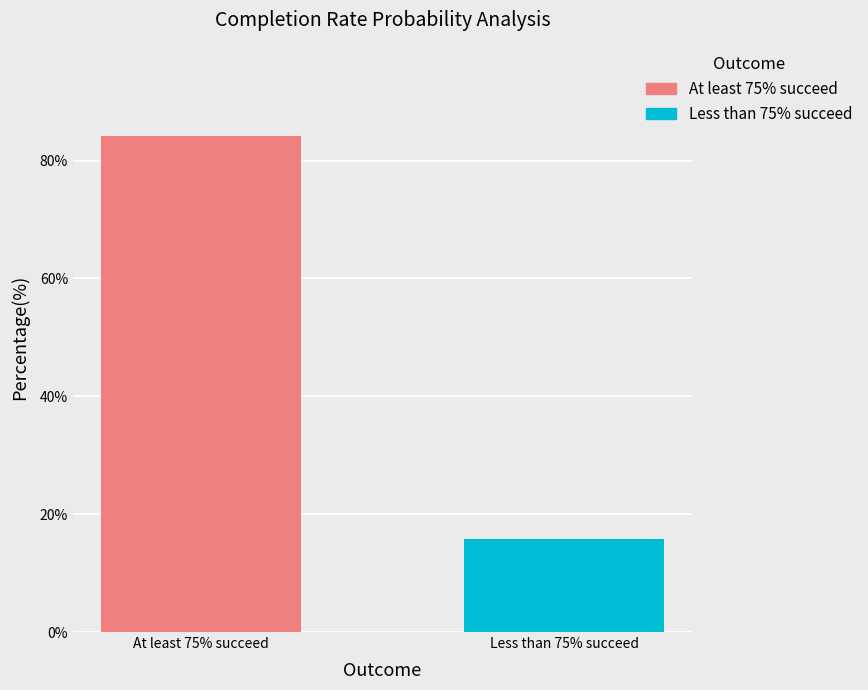

What is the label of the 2nd bar from the right?

At least 75% succeed